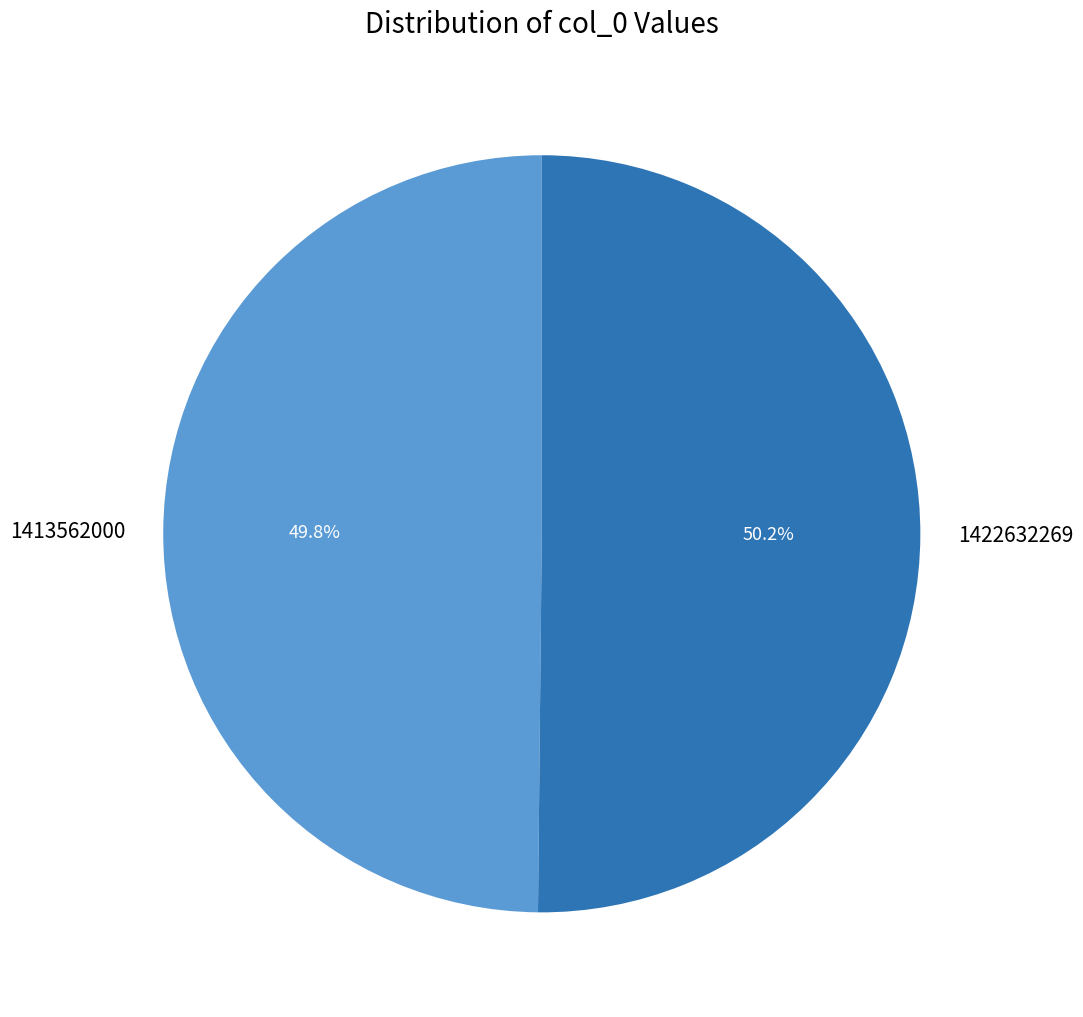

The 1413562000 slice represents 58% of the pie. True or false?

False